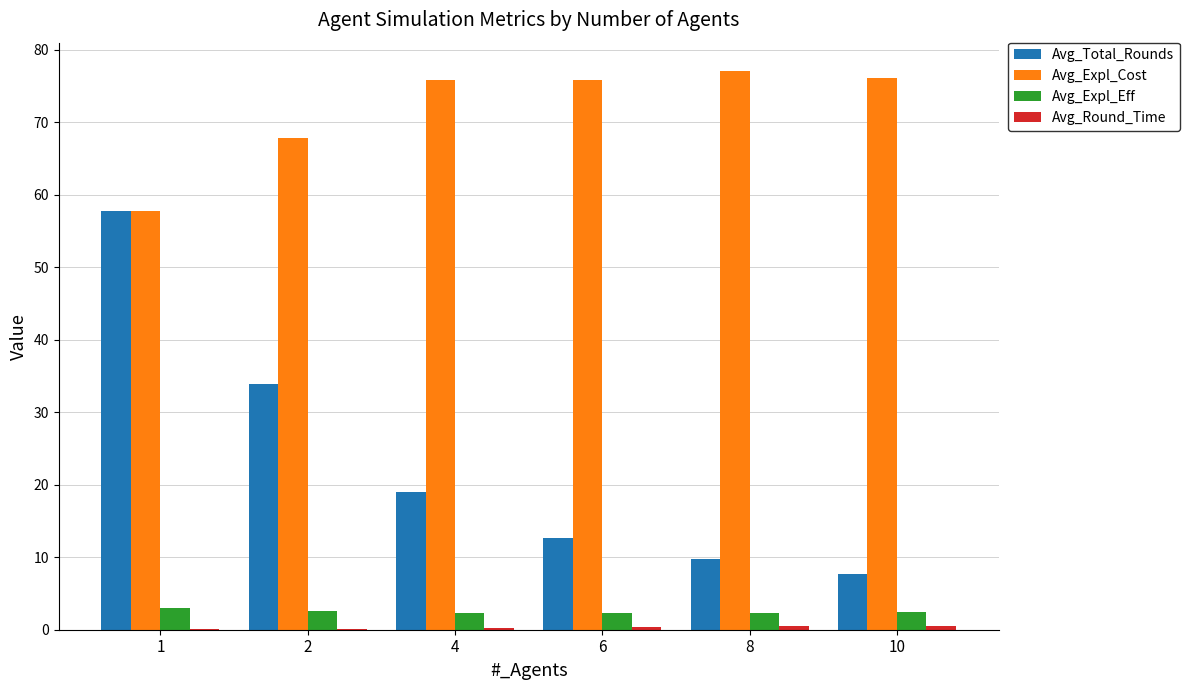

Which series has the largest total across all categories?

Avg_Expl_Cost